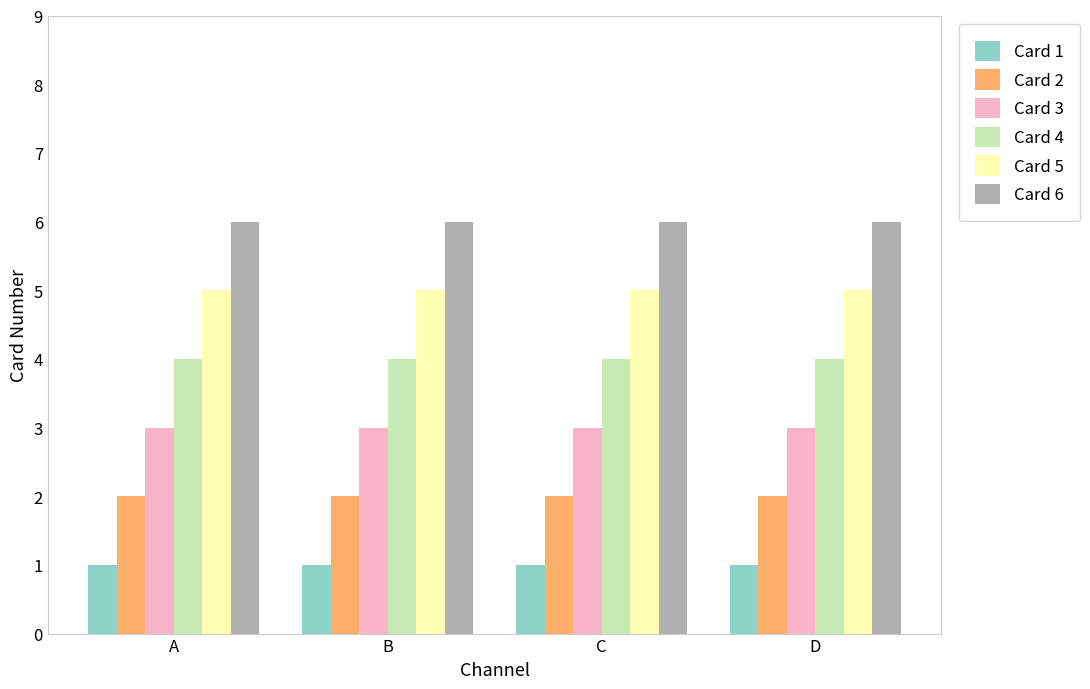

True or false: Card 2 has a value of 3 at B.

False